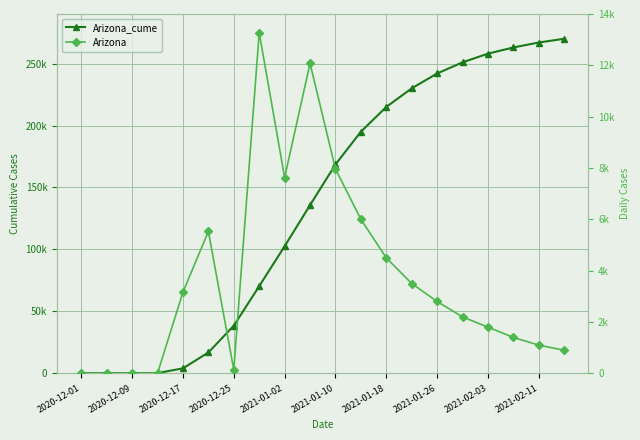

True or false: Arizona has more than 0 interior local peaks.

True